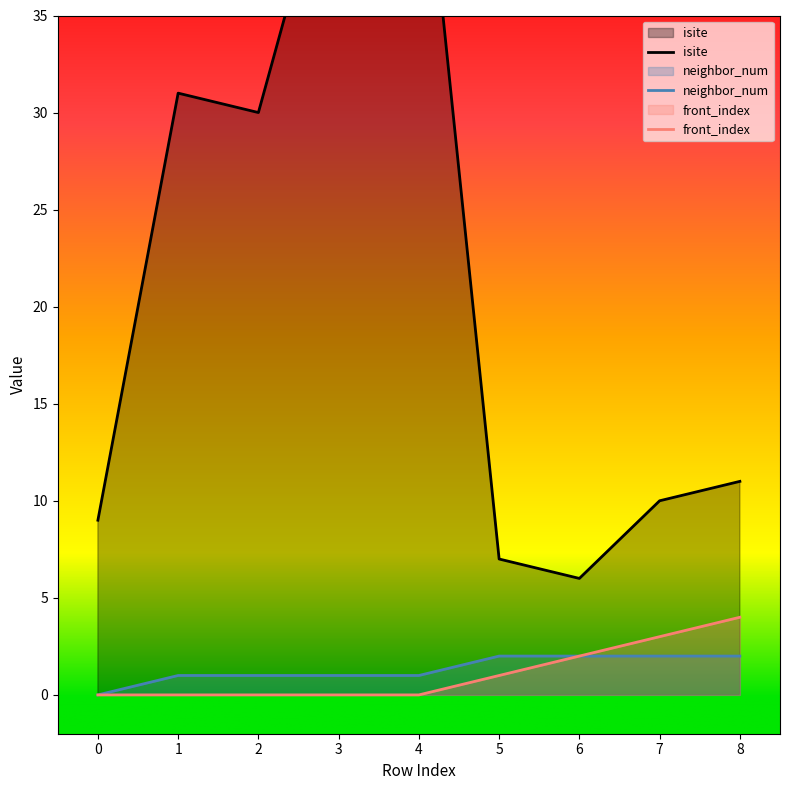

What is the difference between the maximum and minimum values in the isite series?

41